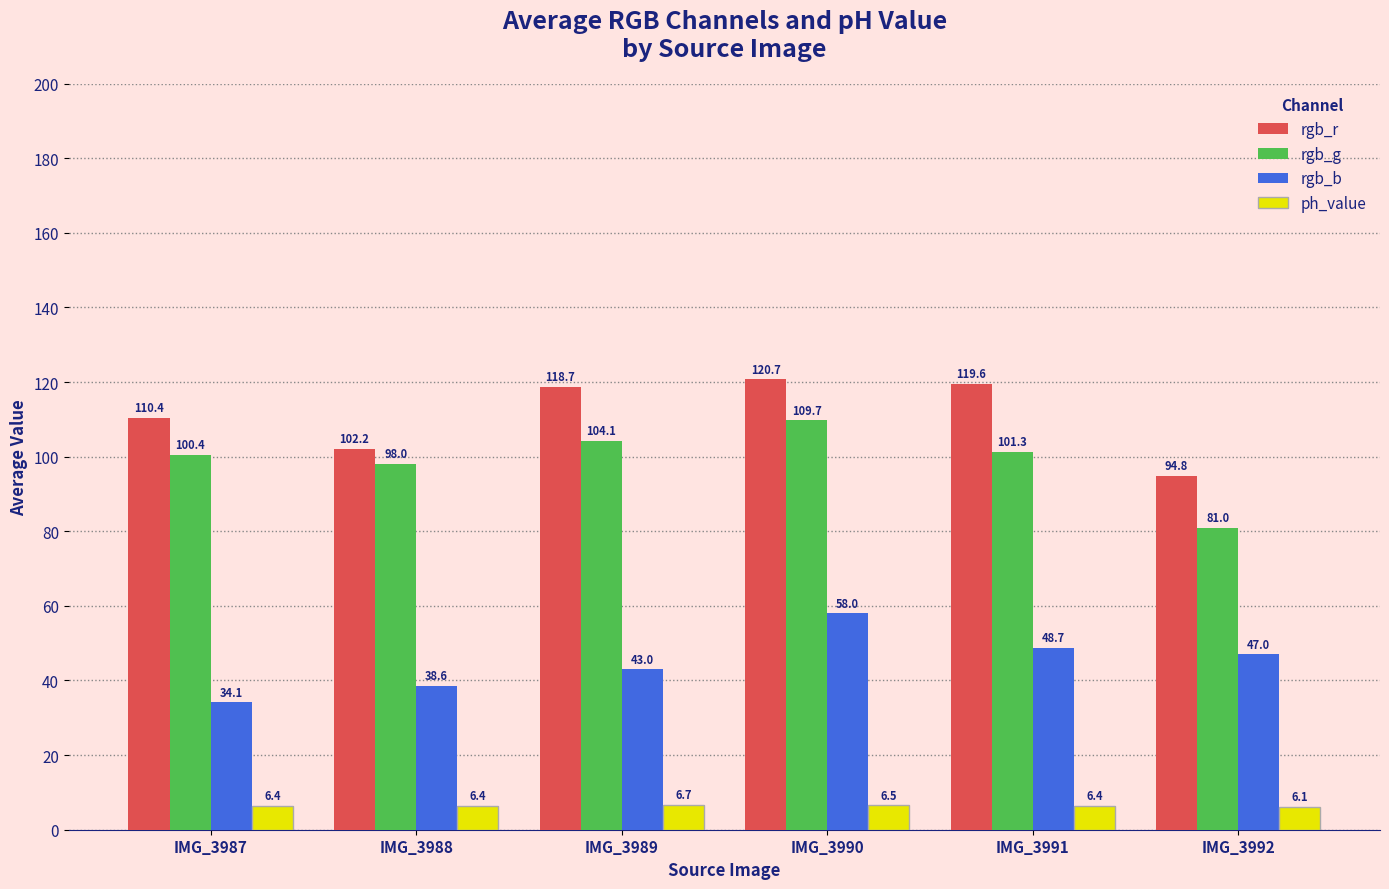

How many distinct data groups are displayed?

4